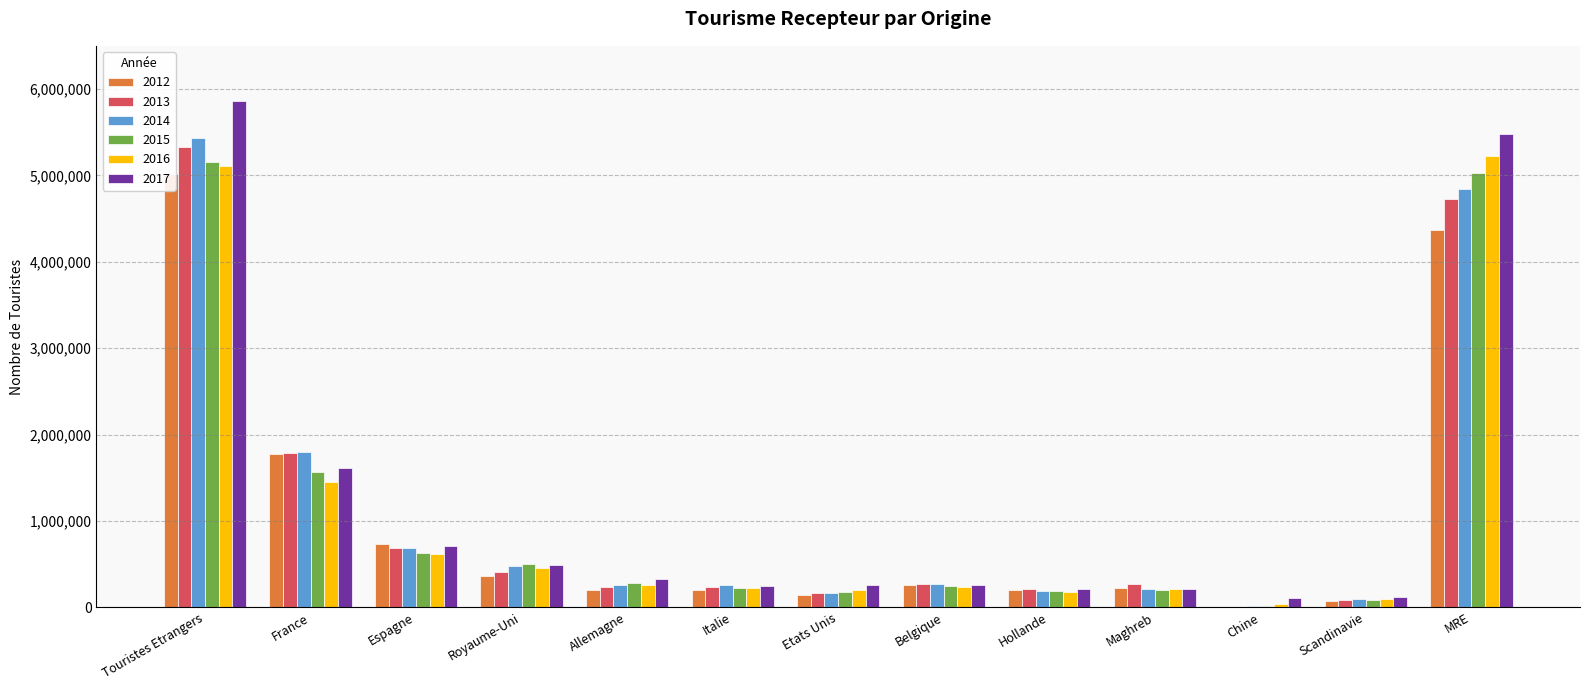

Rank the series at Allemagne from highest to lowest value.

2017, 2015, 2016, 2014, 2013, 2012